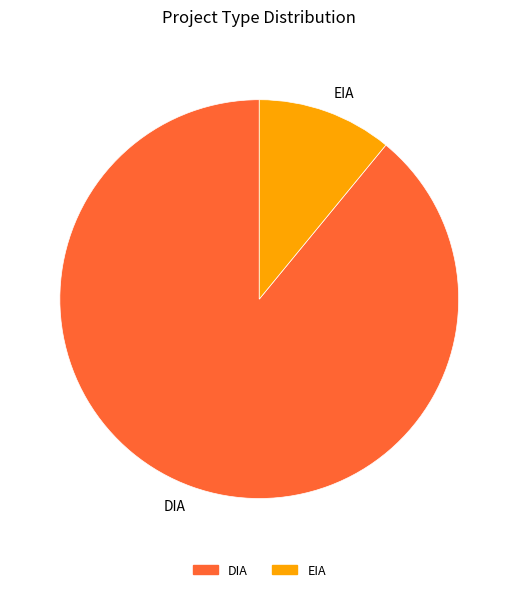

Between DIA and EIA, which is larger?

DIA